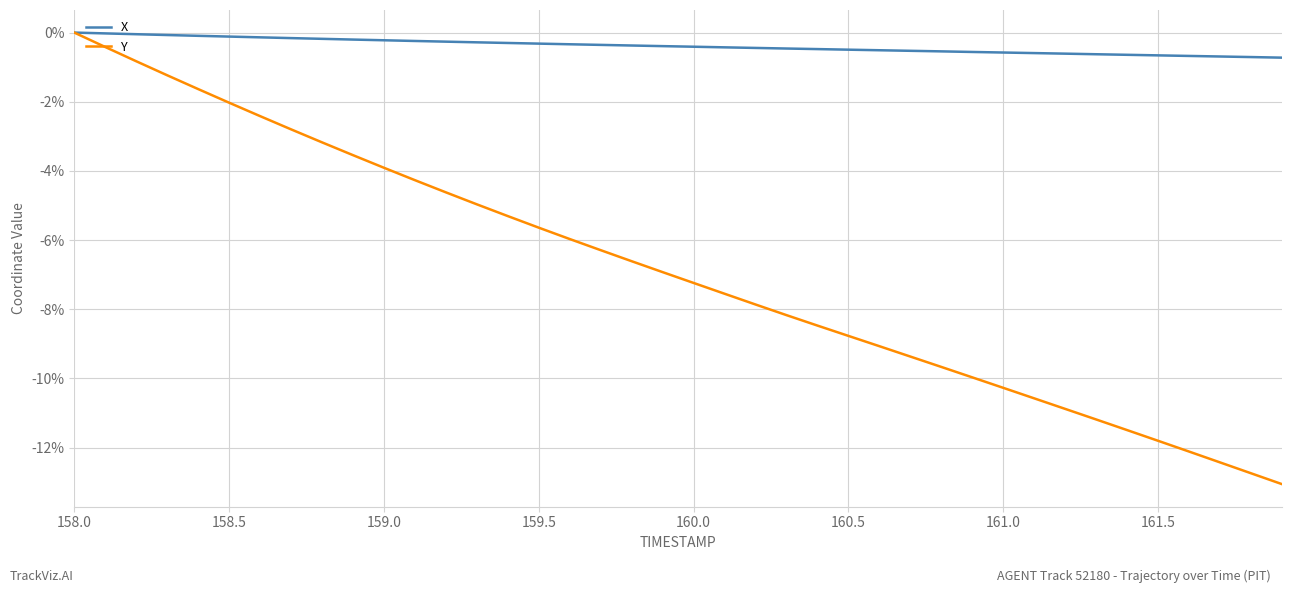

What is the lowest value of the Y series?

-13.1